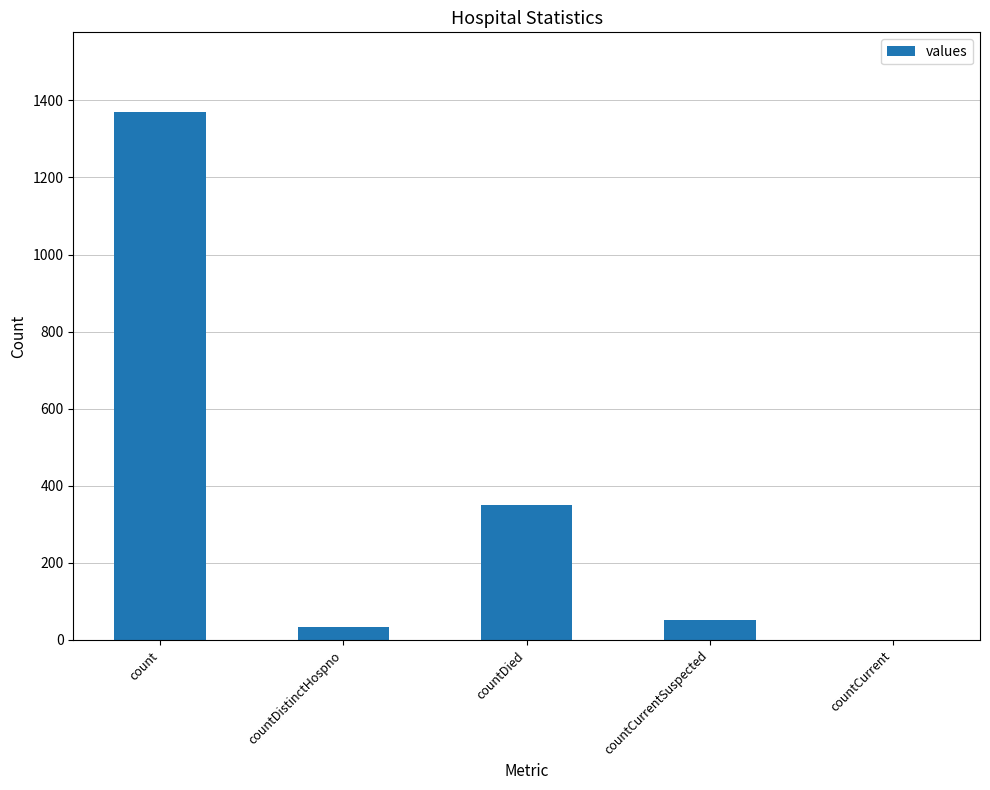

Reading right to left, transcribe all the data shown in this chart.

countCurrent=0	countCurrentSuspected=52	countDied=349	countDistinctHospno=33	count=1371